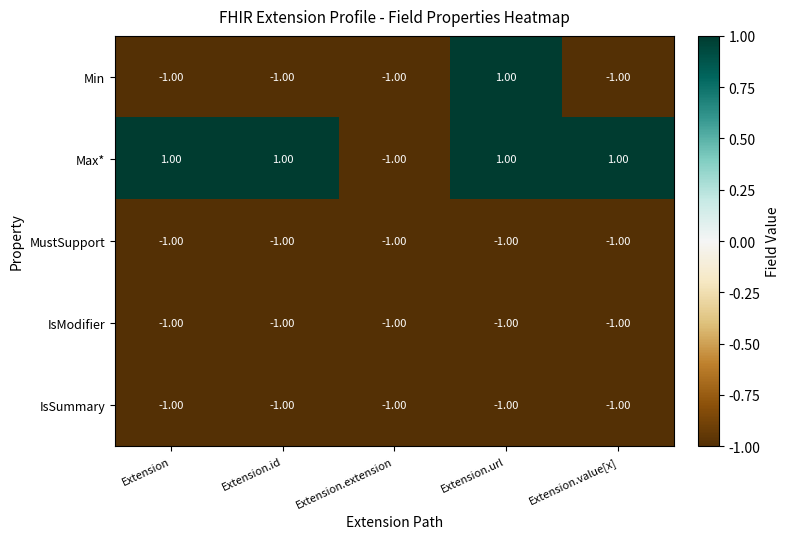

Where is IsModifier nearest to the value -1?

Extension